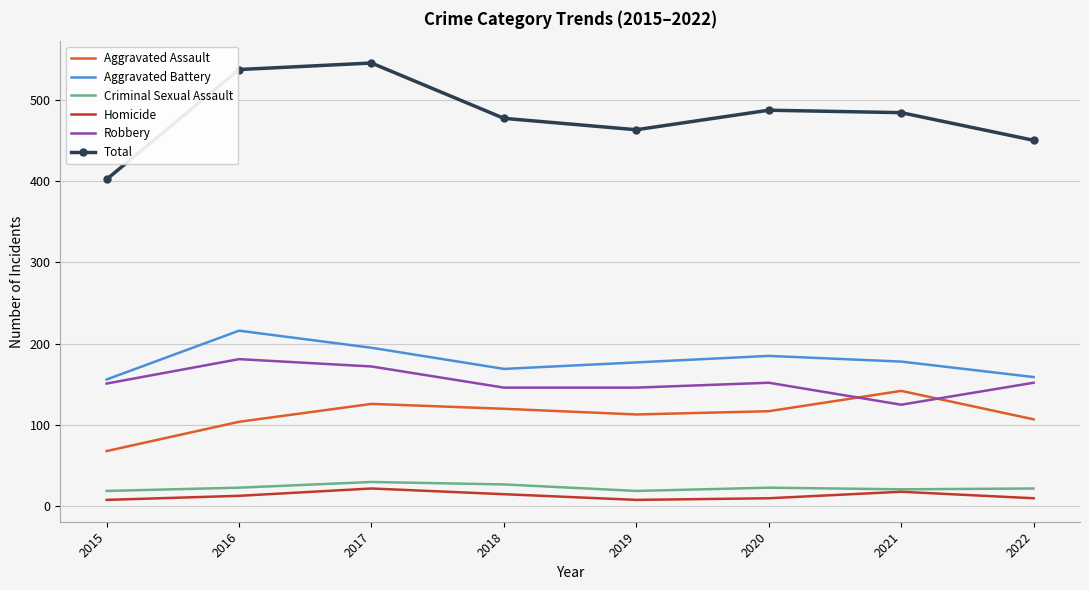

Is the value of Homicide at 2015 greater than the value of Criminal Sexual Assault at 2018?

No